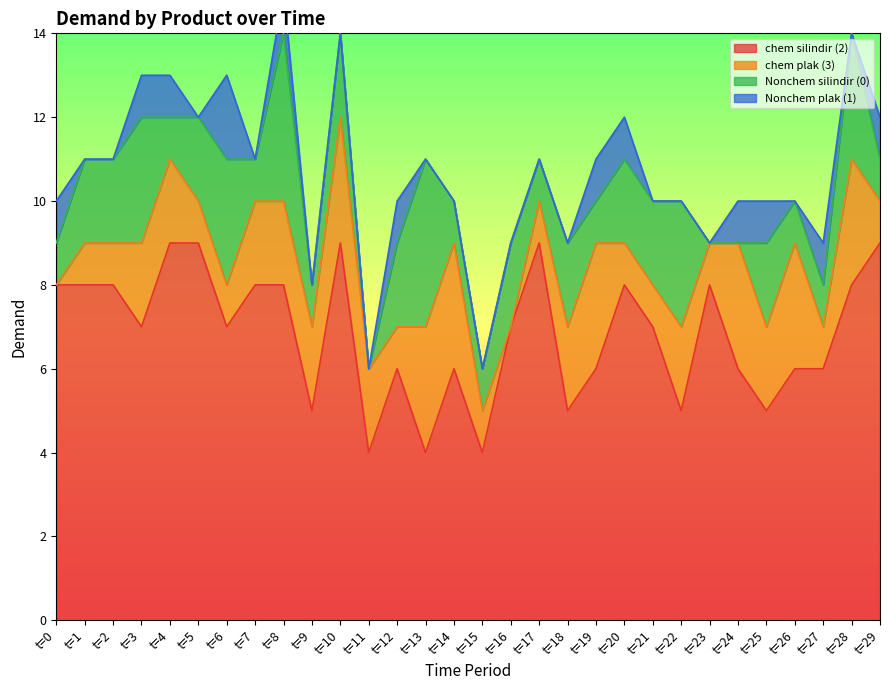

What are all the series names shown in the legend?

chem silindir (2), chem plak (3), Nonchem silindir (0), Nonchem plak (1)